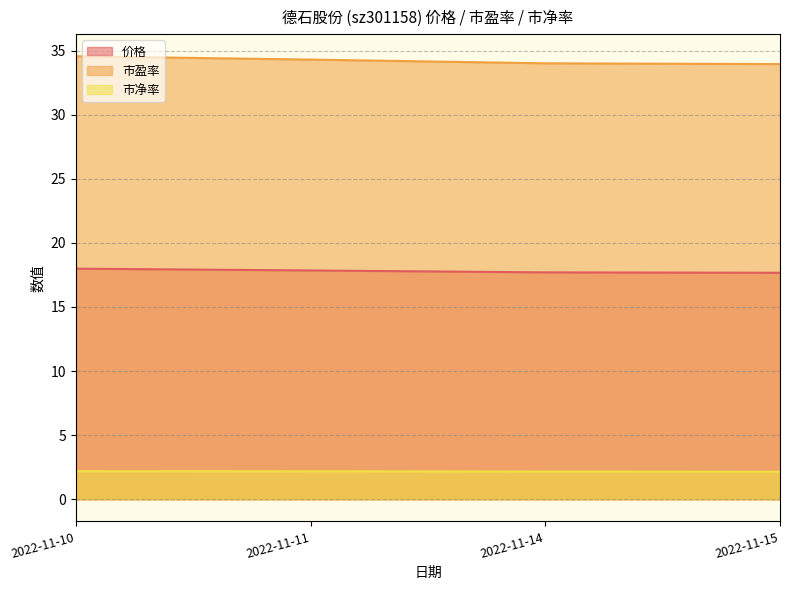

At how many categories does at least one series exceed 13?

4